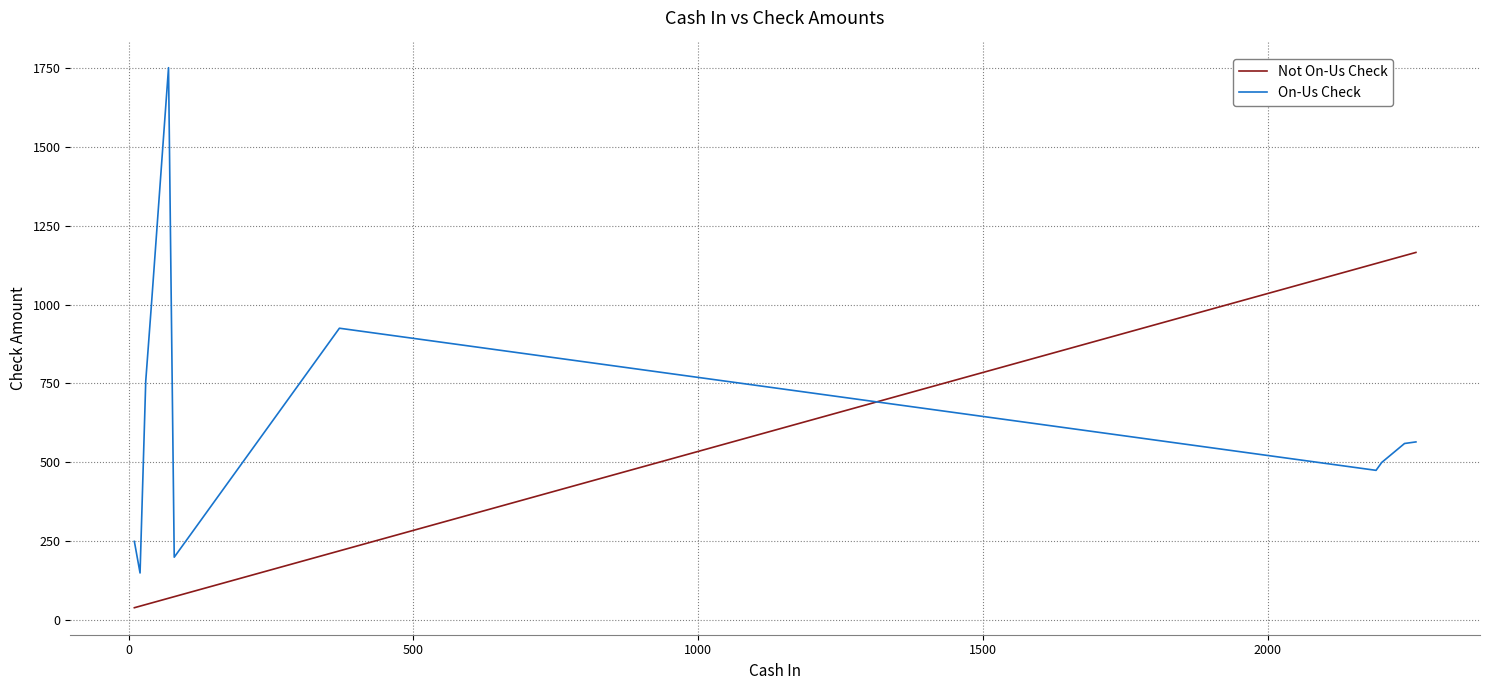

What are all the series names shown in the legend?

Not On-Us Check, On-Us Check